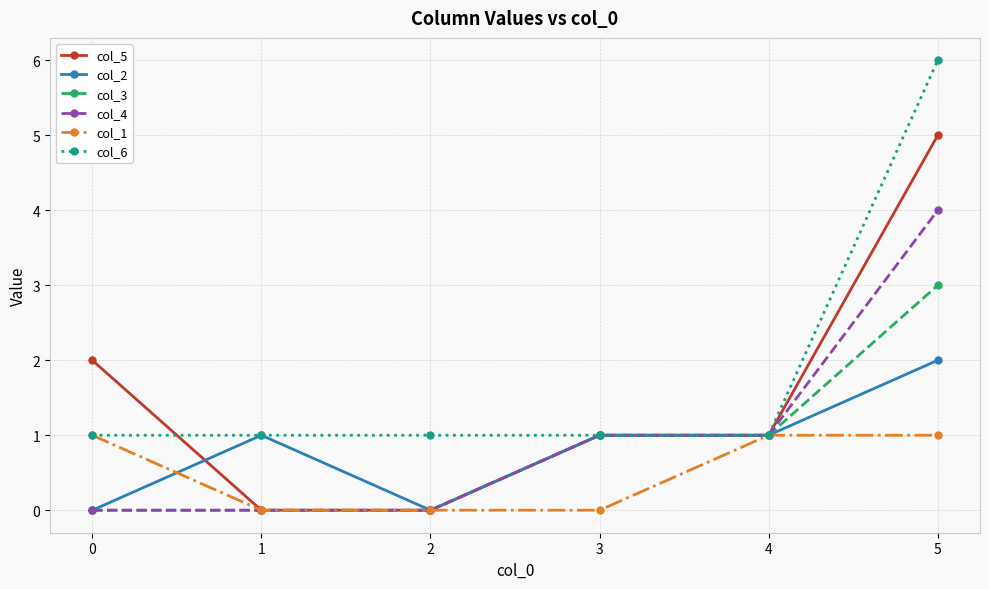

At which category is the sum across all series the highest?

5